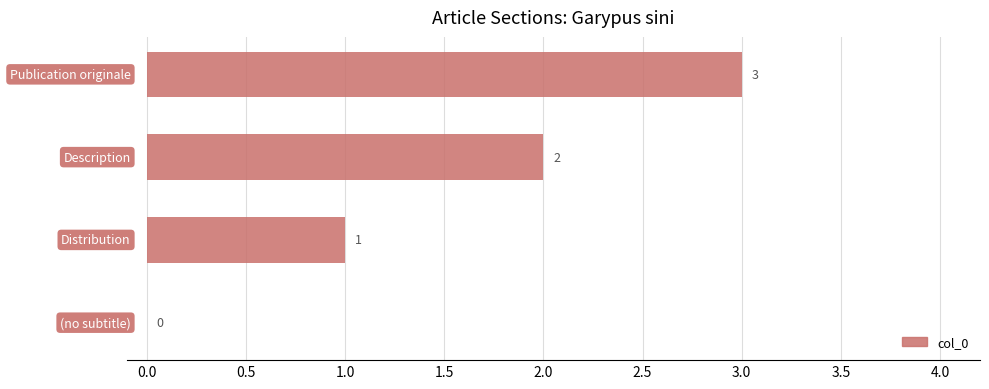

What is the greatest value displayed?

3